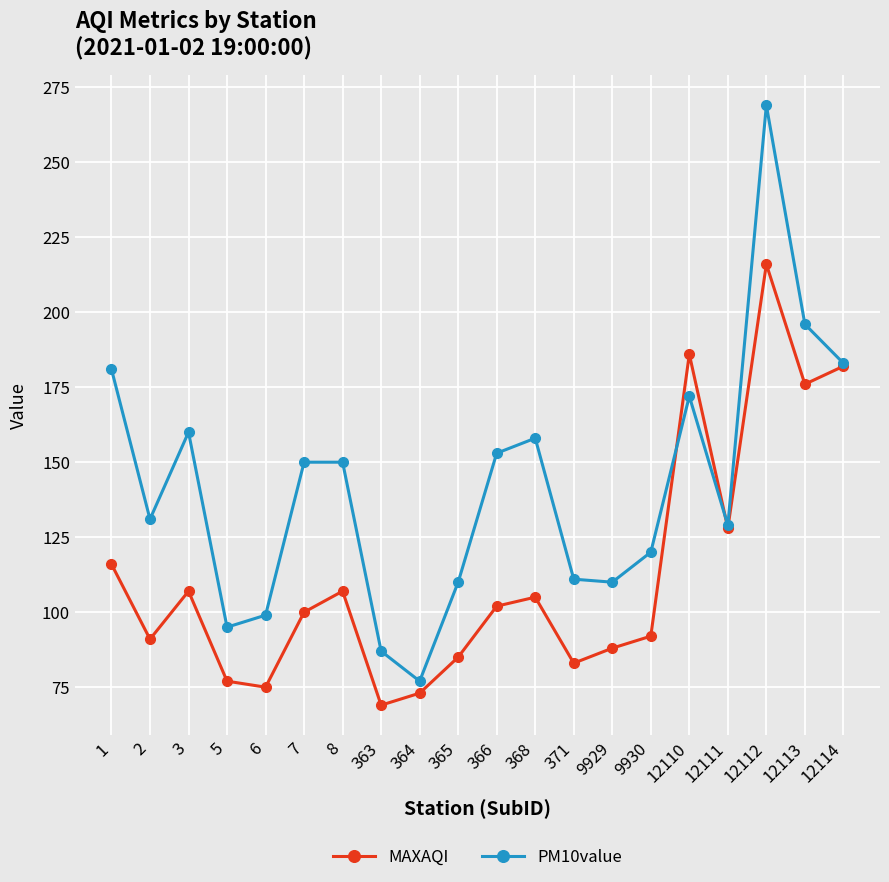

Which series has the widest spread of values?

PM10value